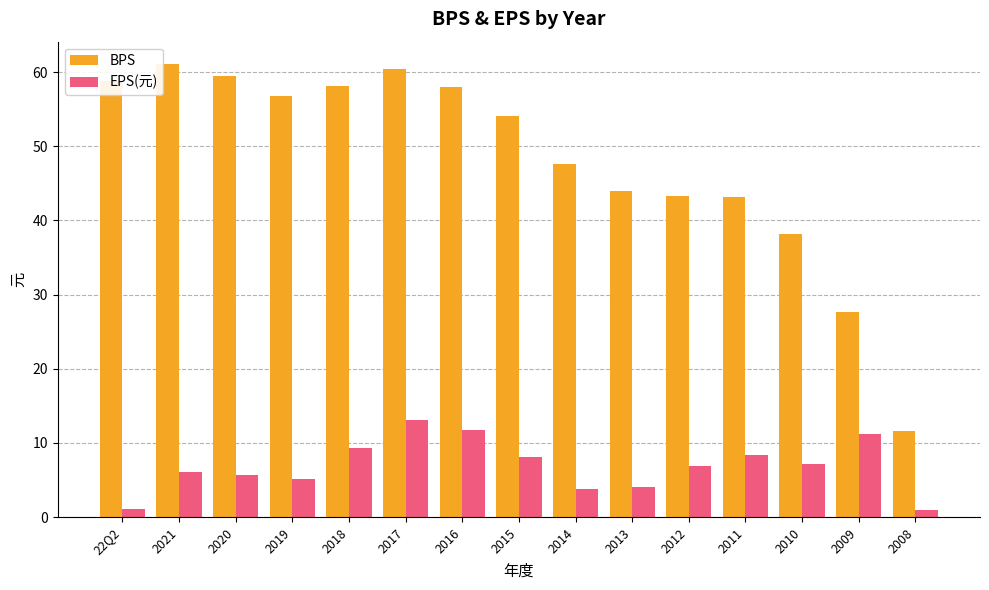

What is the lowest value of the BPS series?

11.6